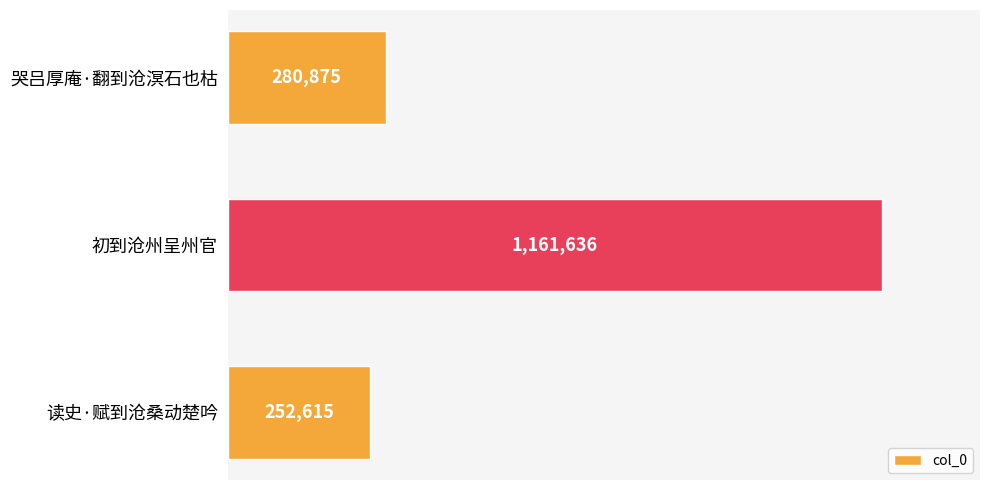

What position from the bottom is 初到沧州呈州官?

2